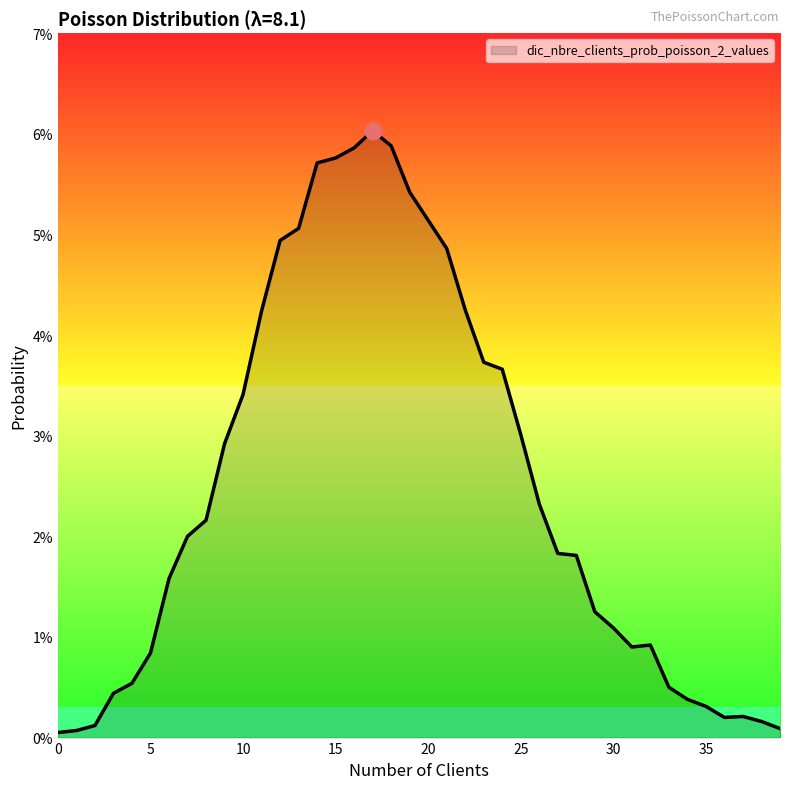

List the labels in order of value, smallest first.

0, 1, 39, 2, 38, 36, 37, 35, 34, 3, 33, 4, 5, 31, 32, 30, 29, 6, 28, 27, 7, 8, 26, 9, 25, 10, 24, 23, 11, 22, 21, 12, 13, 20, 19, 14, 15, 16, 18, 17